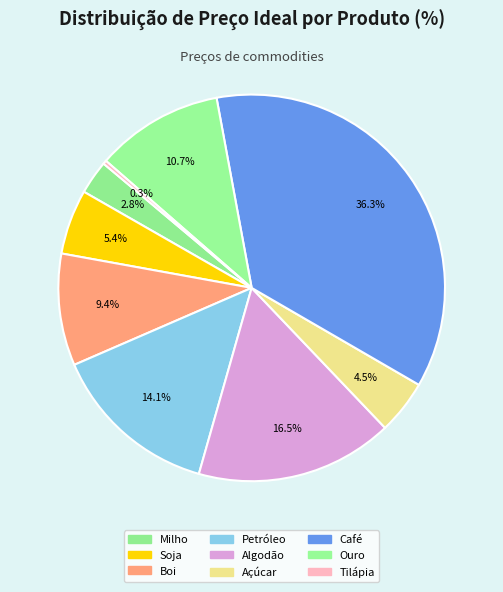

How many slices are in this pie chart?

9